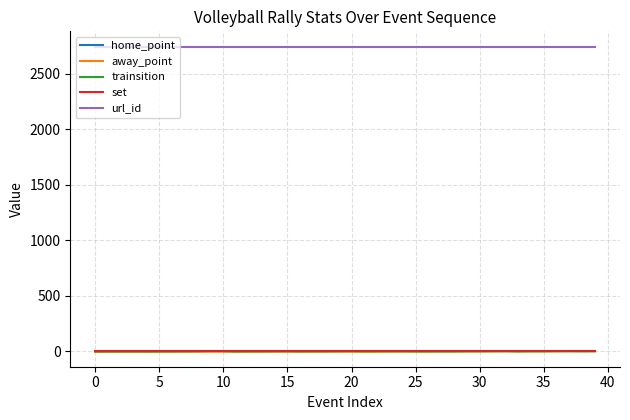

True or false: trainsition and url_id cross at least once.

False